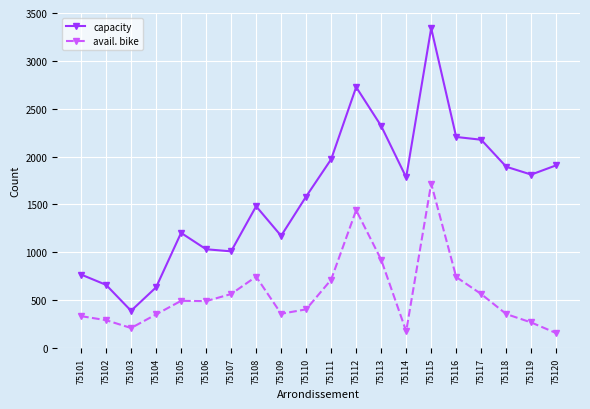

What is the value of the avail. bike point at the 15th from the left?

1718